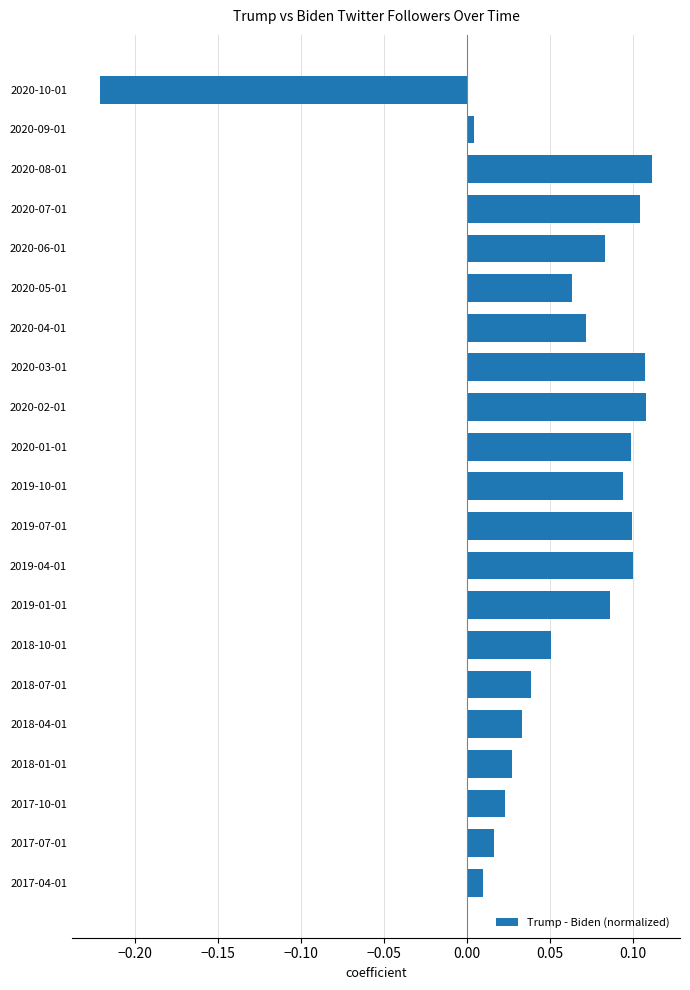

At which category does the chart reach its minimum across all series?

2020-10-01